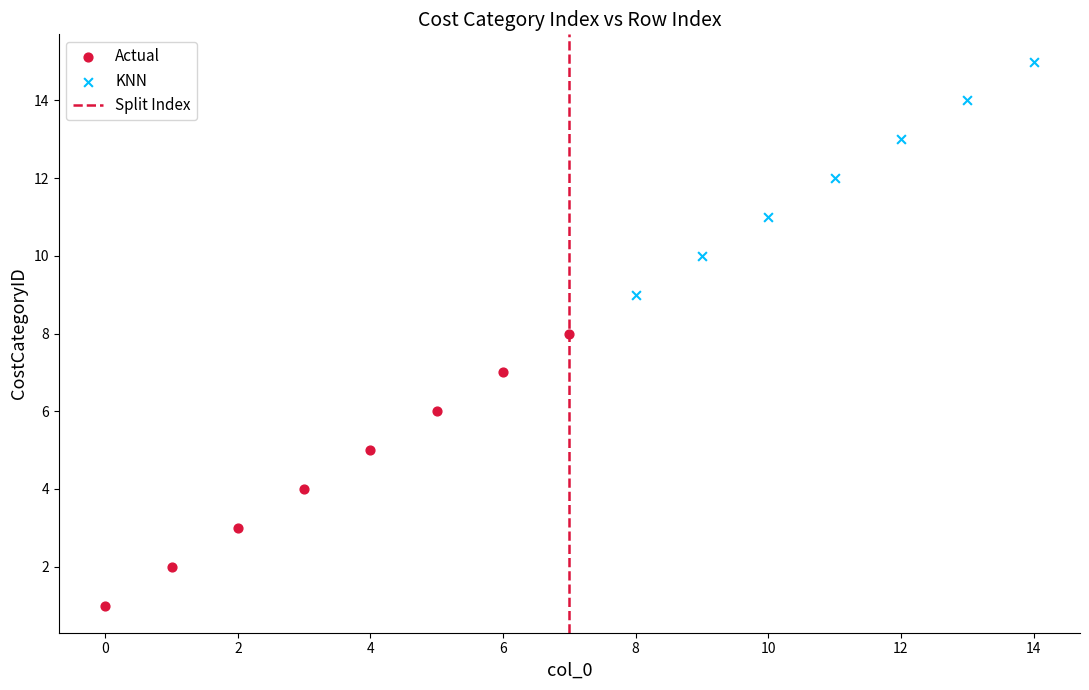

Which series contains the lowest Y value?

Actual